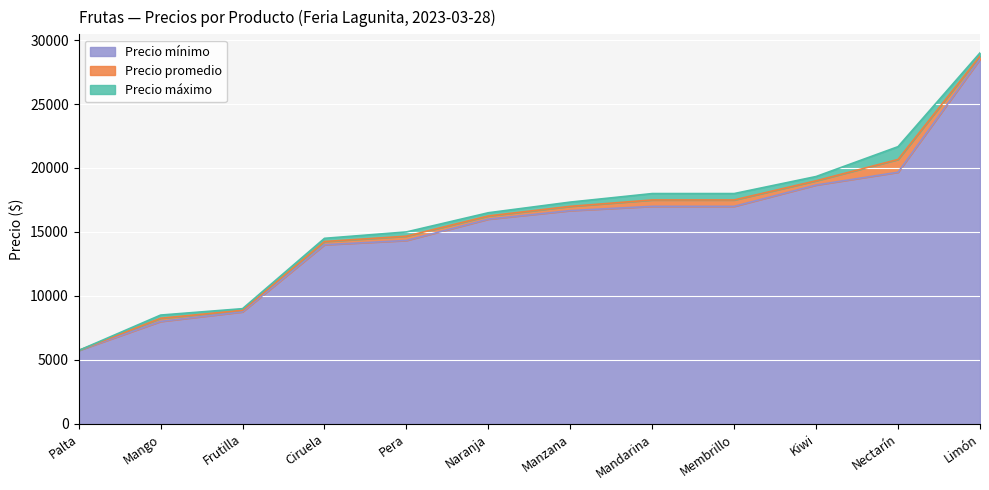

How many lines are shown in the chart?

3